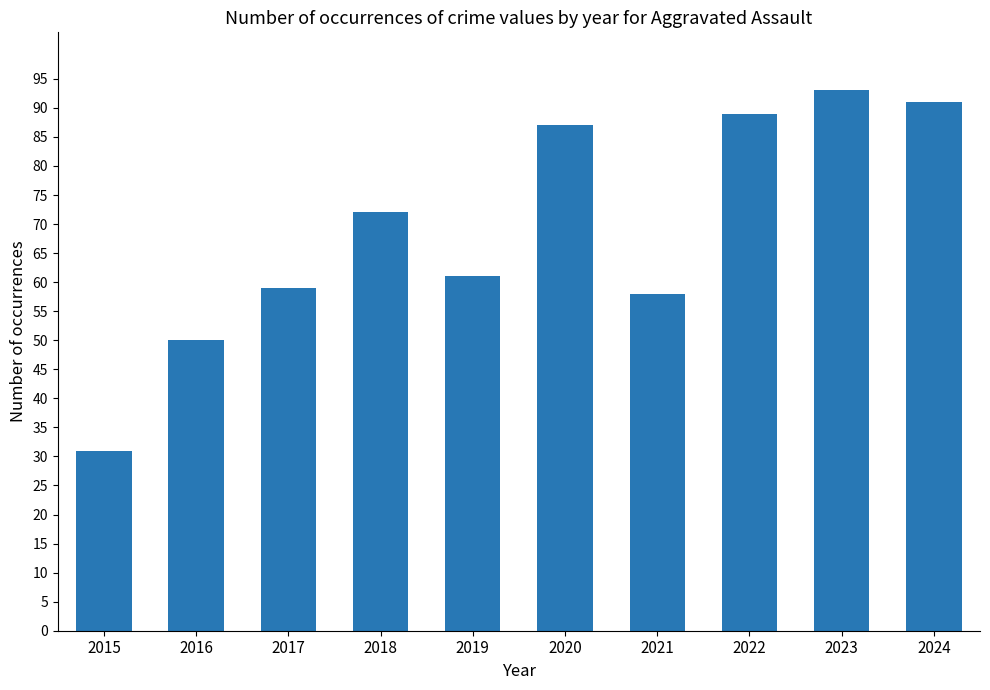

What is the value of the 9th bar from the left?

93